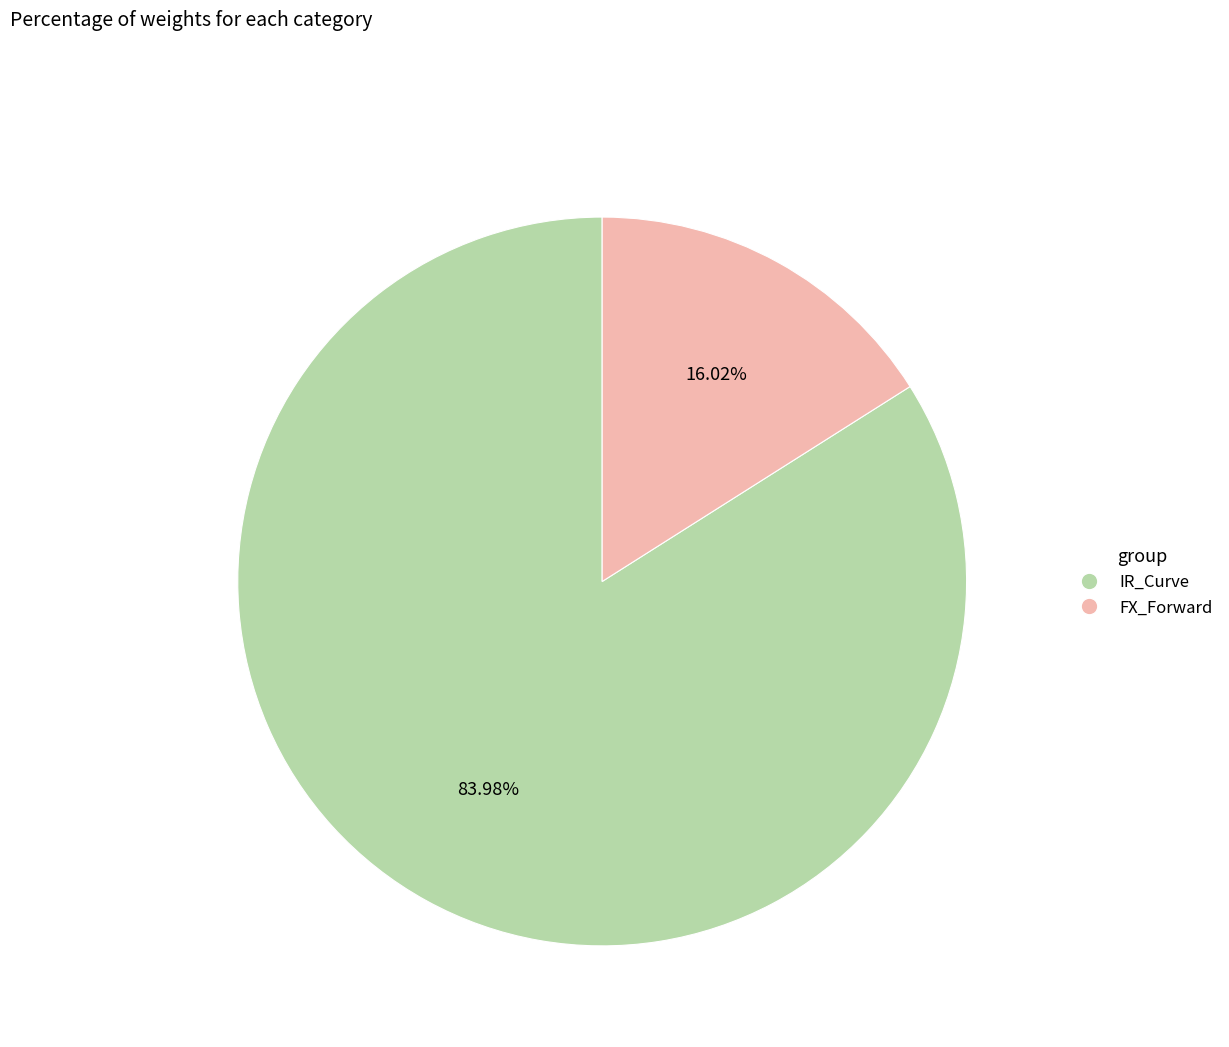

To the nearest percent, what percentage of the pie is IR_Curve?

84%